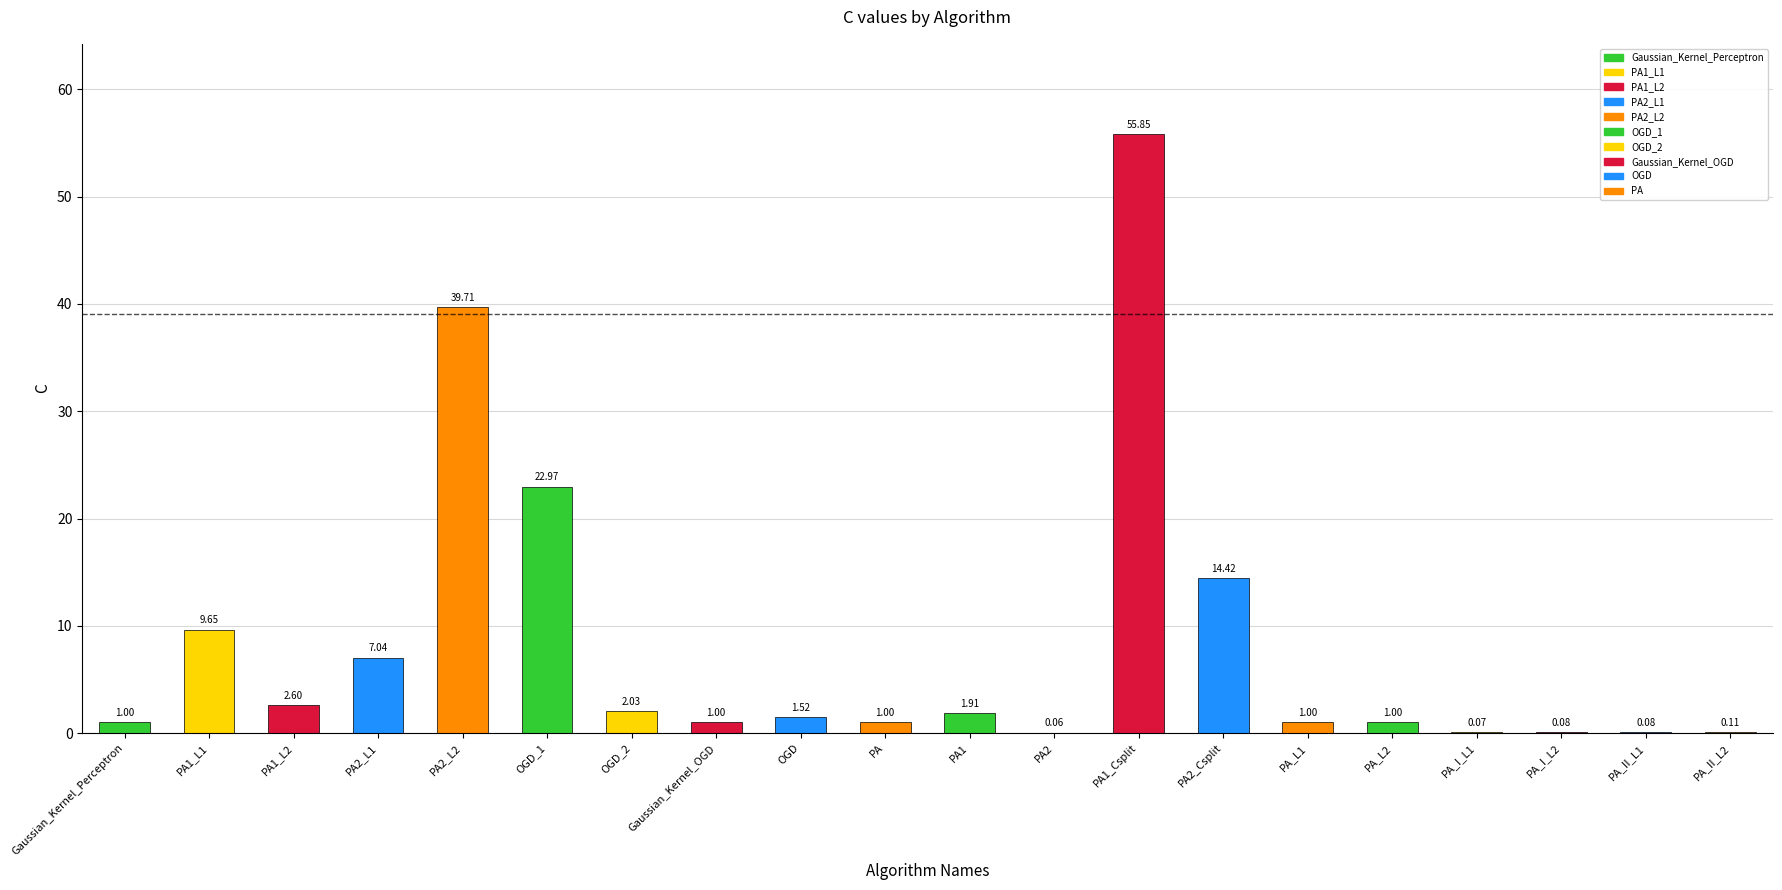

What is the change in value from PA1_L1 to OGD_2?

-7.6